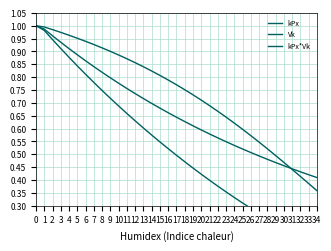

Is this an area chart (filled region under the line)?

No